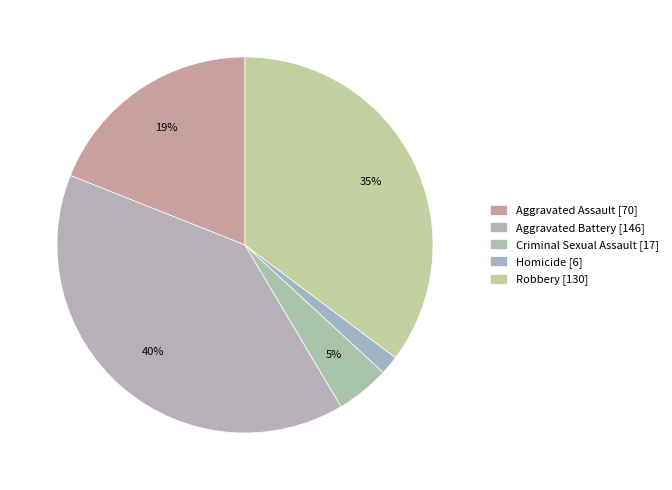

Which category has the smallest portion of the pie?

Homicide